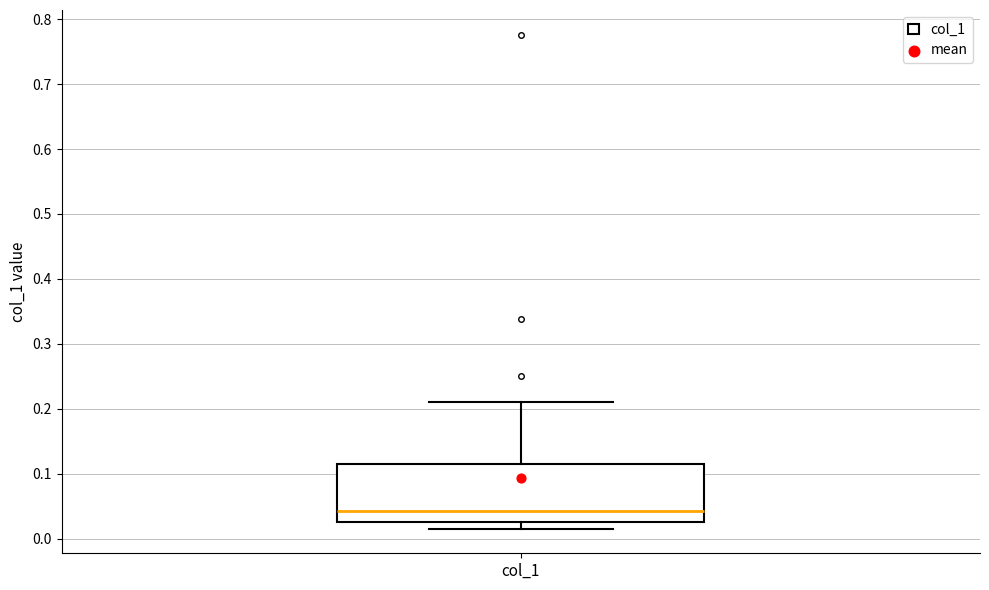

Transcribe this box plot: give where the median line is, the range the box spans, and where the two whiskers end, as read against the y-axis. The values are not printed on the chart, so give them approximately, as read against the axis.

median 0.04, box 0.03 to 0.12, whiskers 0.02 to 0.21